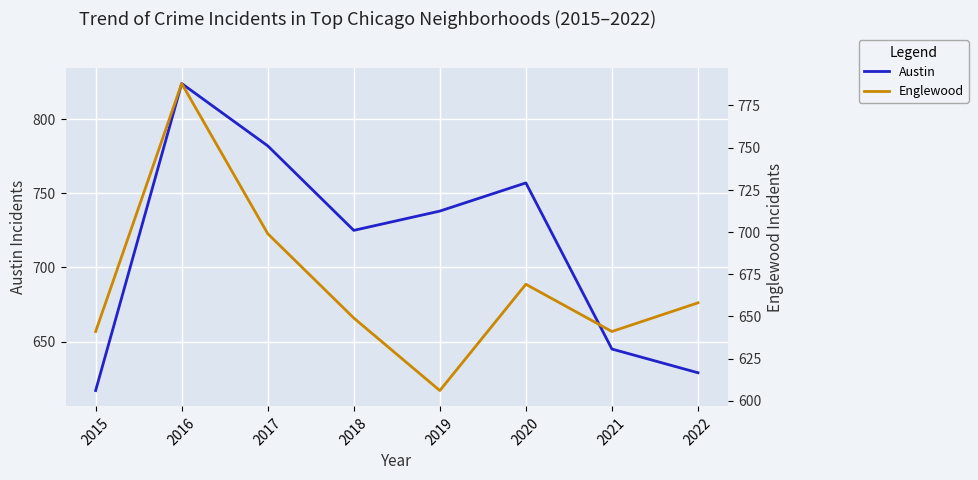

What is the minimum value for Austin?

617